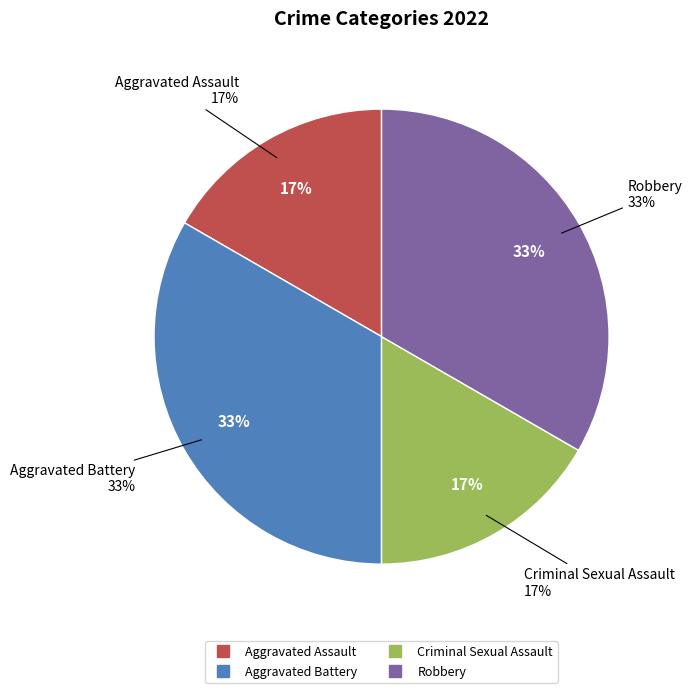

How many segments does this pie chart have?

4